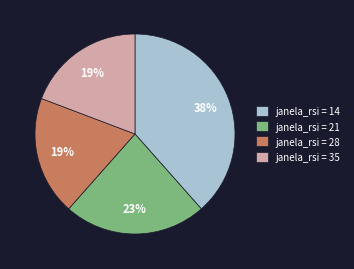

What percentage is the janela_rsi = 35 slice, to the nearest percent?

19%